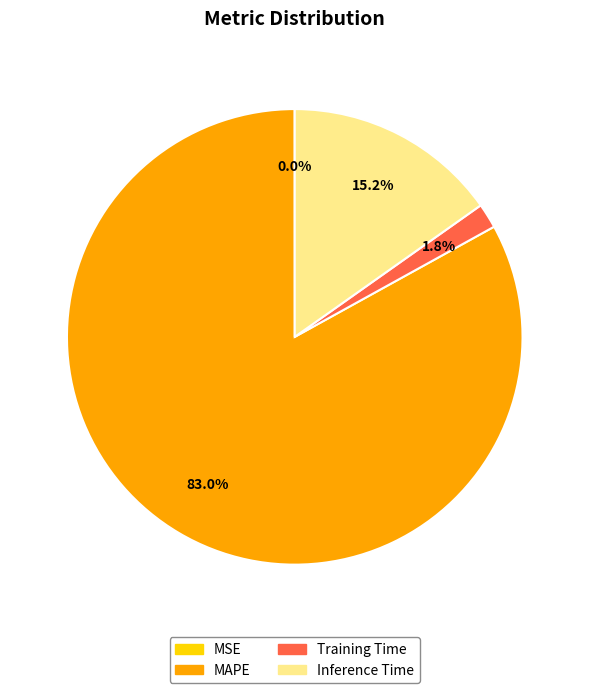

Is there any slice that represents more than half of the pie?

Yes